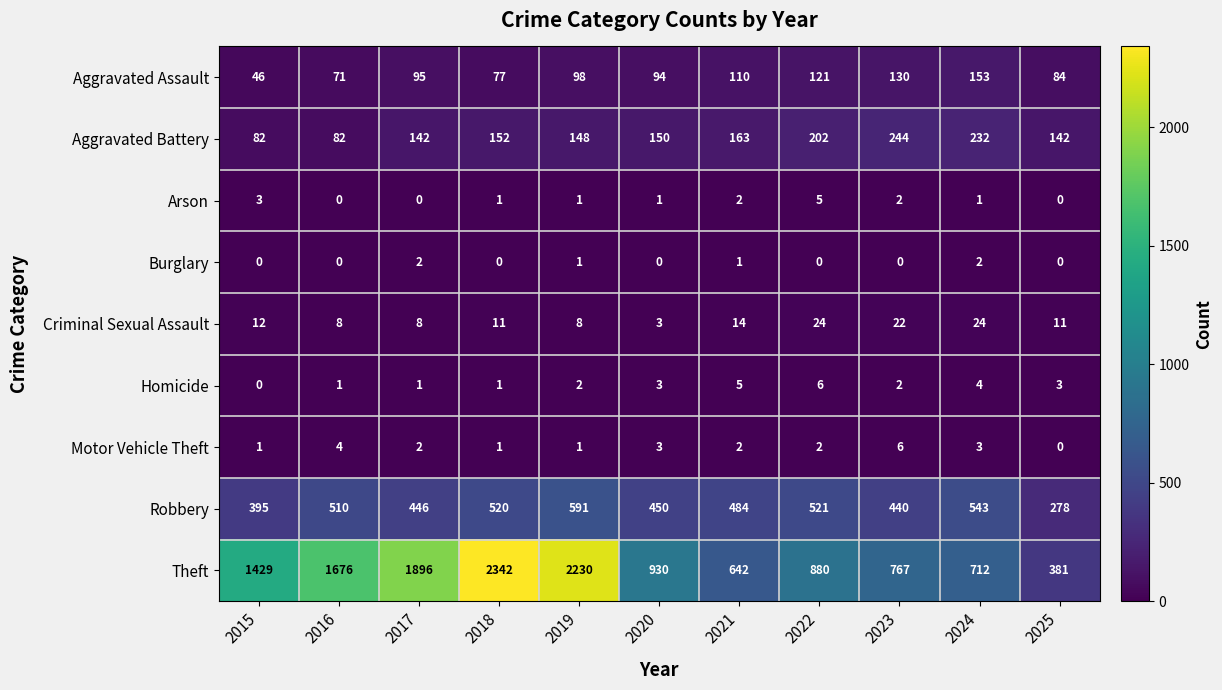

Rank the categories by Robbery value from highest to lowest.

2019, 2024, 2022, 2018, 2016, 2021, 2020, 2017, 2023, 2015, 2025